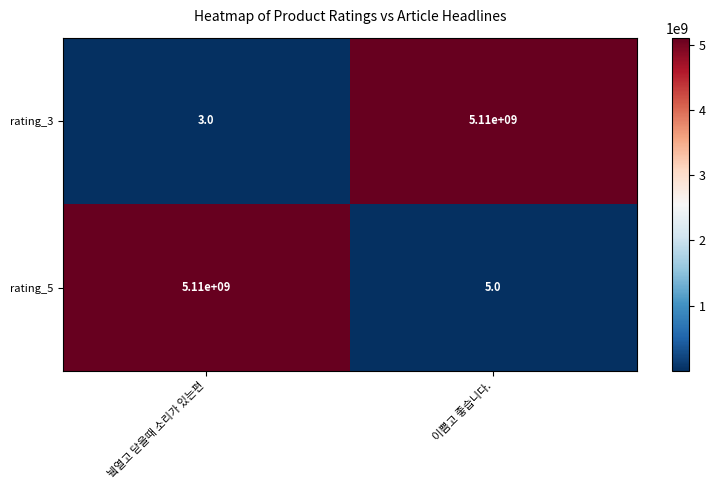

At which label is rating_5 closest to 2555000002?

이쁨고 좋습니다.